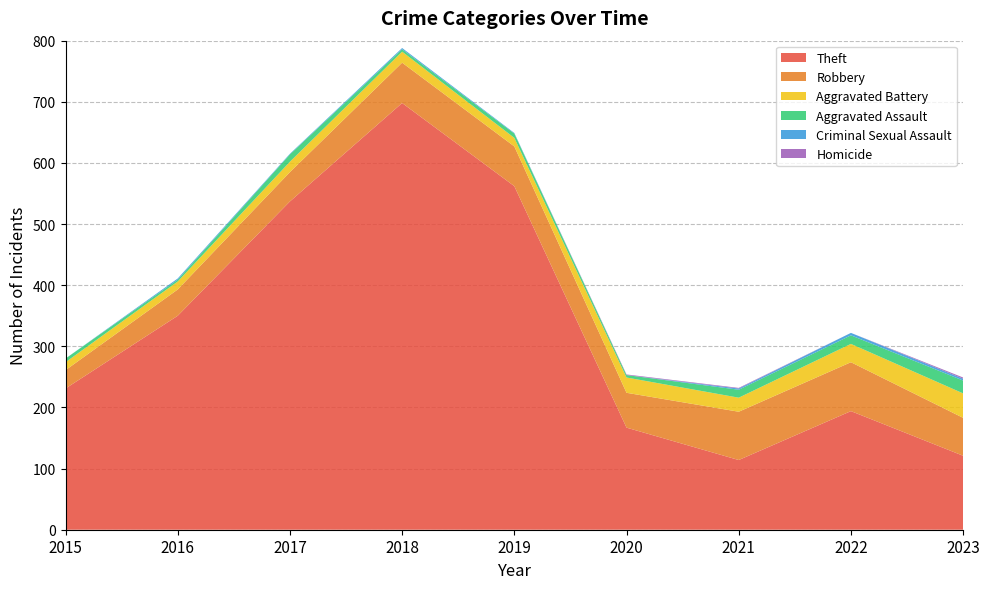

Reading left to right, extract all data points from this chart.

Theft: 2015=231	2016=350	2017=537	2018=698	2019=562	2020=167	2021=114	2022=194	2023=121
Robbery: 2015=30	2016=43	2017=48	2018=66	2019=65	2020=57	2021=79	2022=80	2023=62
Aggravated Battery: 2015=13	2016=13	2017=17	2018=18	2019=14	2020=25	2021=23	2022=30	2023=40
Aggravated Assault: 2015=6	2016=3	2017=12	2018=4	2019=7	2020=4	2021=13	2022=14	2023=21
Criminal Sexual Assault: 2015=0	2016=2	2017=1	2018=2	2019=1	2020=0	2021=2	2022=4	2023=3
Homicide: 2015=0	2016=0	2017=0	2018=0	2019=0	2020=1	2021=1	2022=0	2023=2